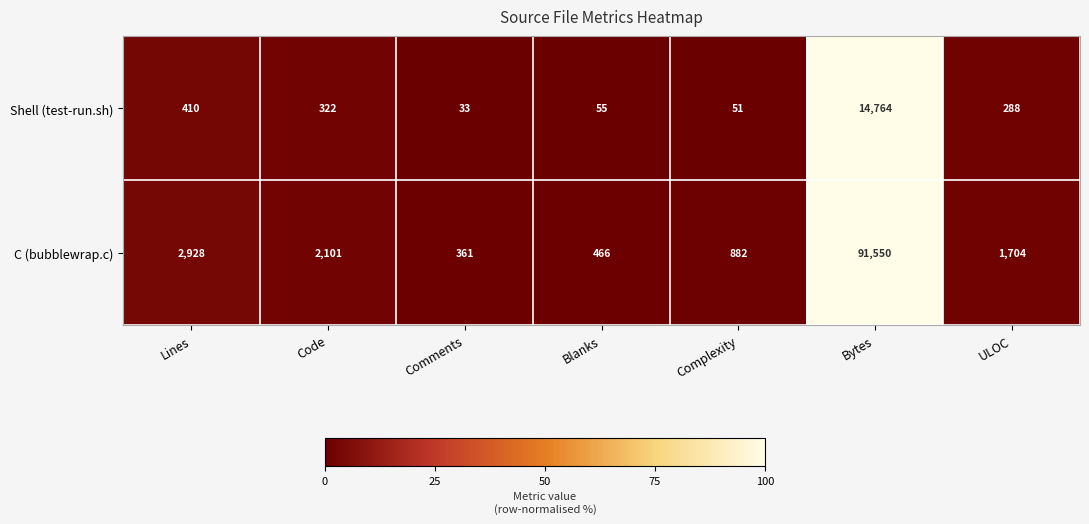

What is the difference between the Shell (test-run.sh) values at Bytes and Complexity?

14713